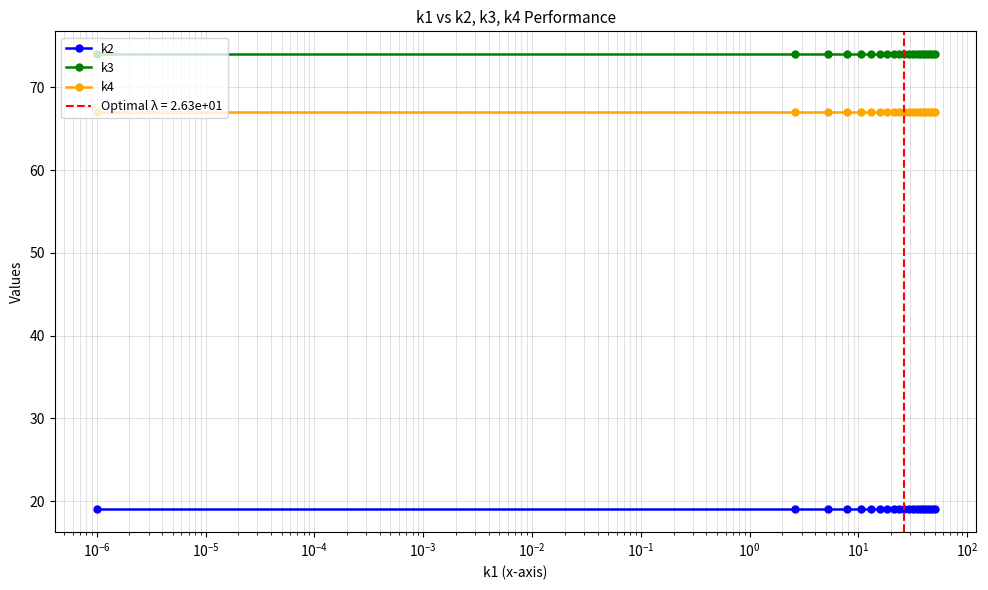

How many lines are shown in the chart?

3